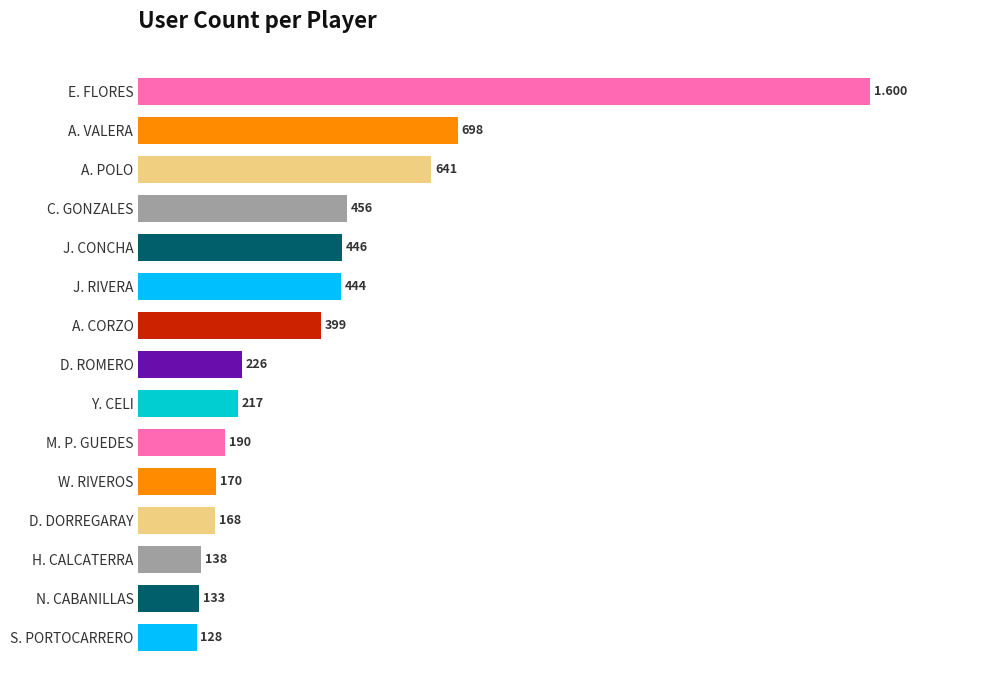

Does the chart contain stacked bars?

No